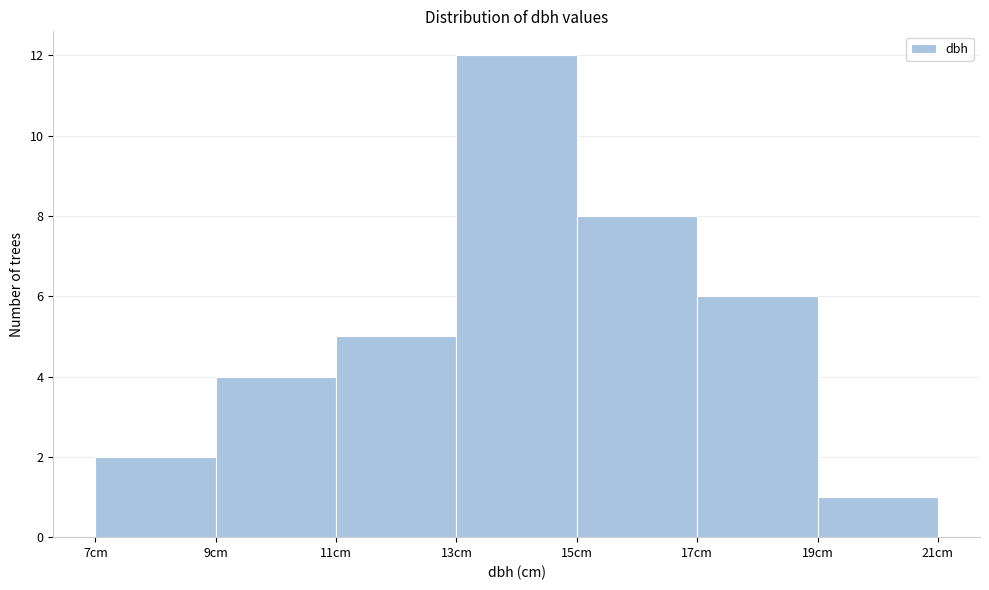

Reading left to right, transcribe this chart: for each bar, give the range it covers on the x-axis and its height. The values are not printed on the chart, so give them approximately, as read against the axis.

7 to 9: 2
9 to 11: 4
11 to 13: 5
13 to 15: 12
15 to 17: 8
17 to 19: 6
19 to 21: 1